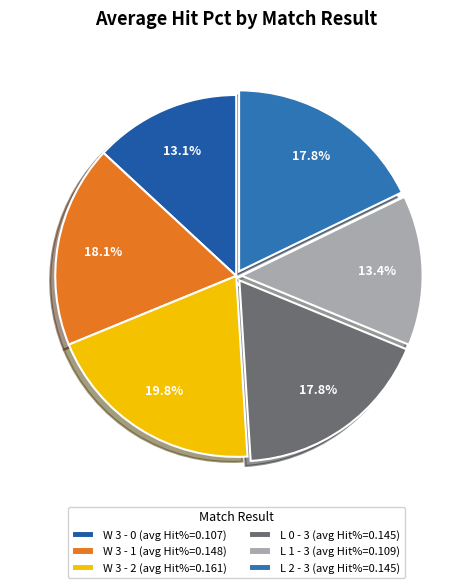

To the nearest percent, what is the difference between the L 1 - 3 and L 0 - 3 slice percentages?

4%